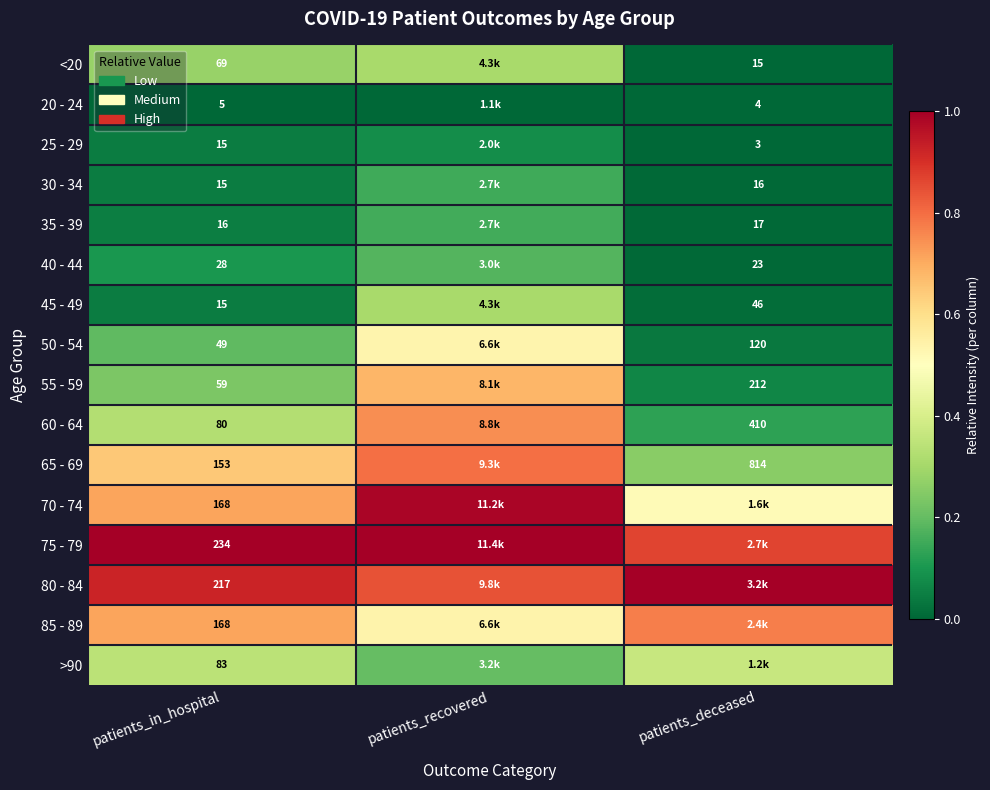

Which series has the largest total across all categories?

75 - 79